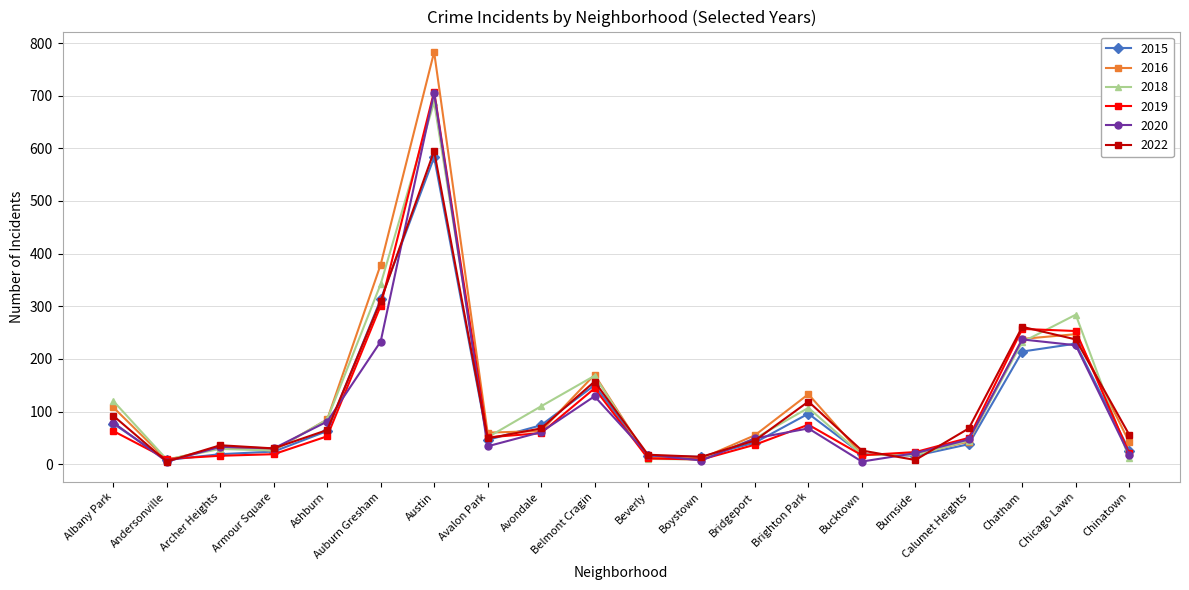

Between Andersonville and Avondale, which series saw the biggest shift?

2018